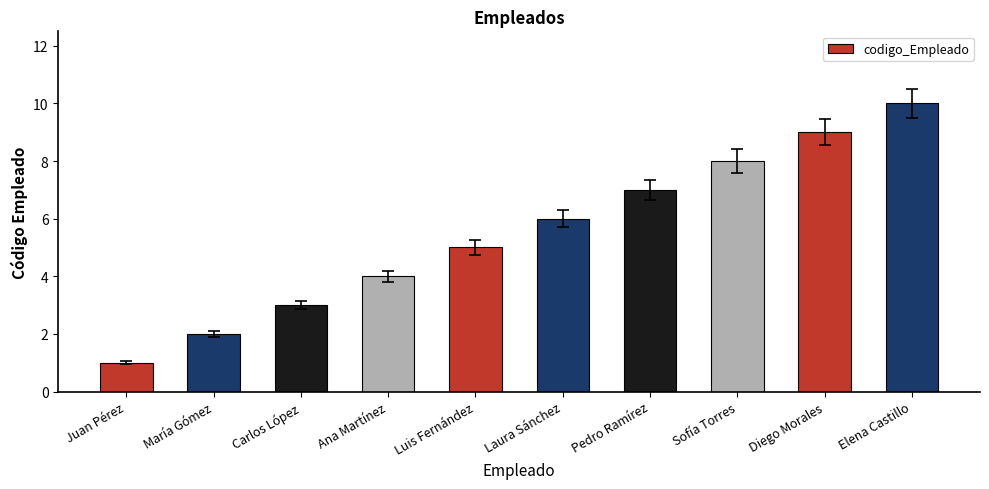

How many values are below 6?

5